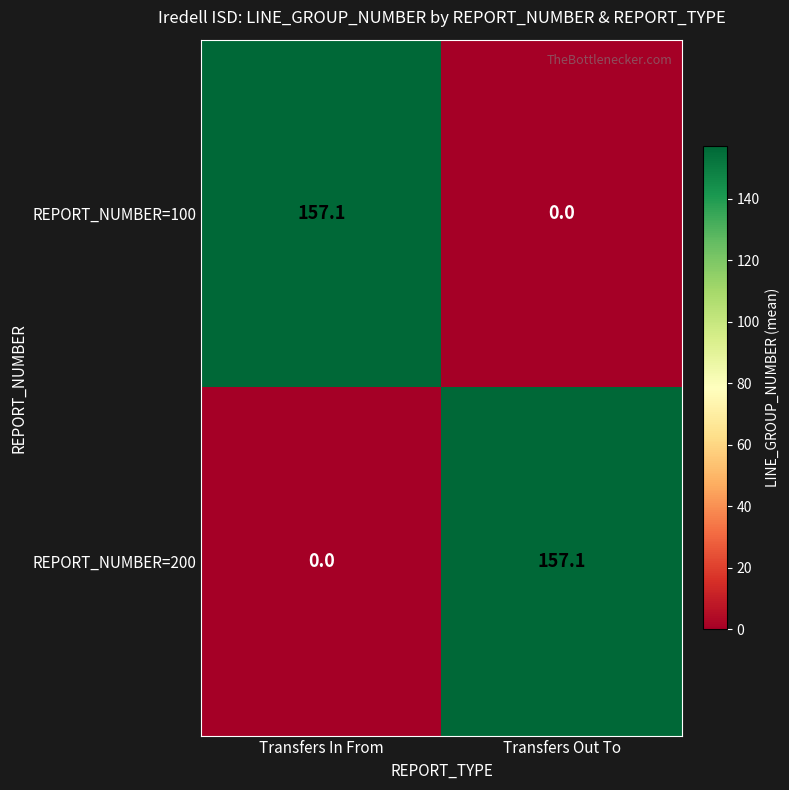

At which label is REPORT_NUMBER=100 closest to 78?

Transfers Out To